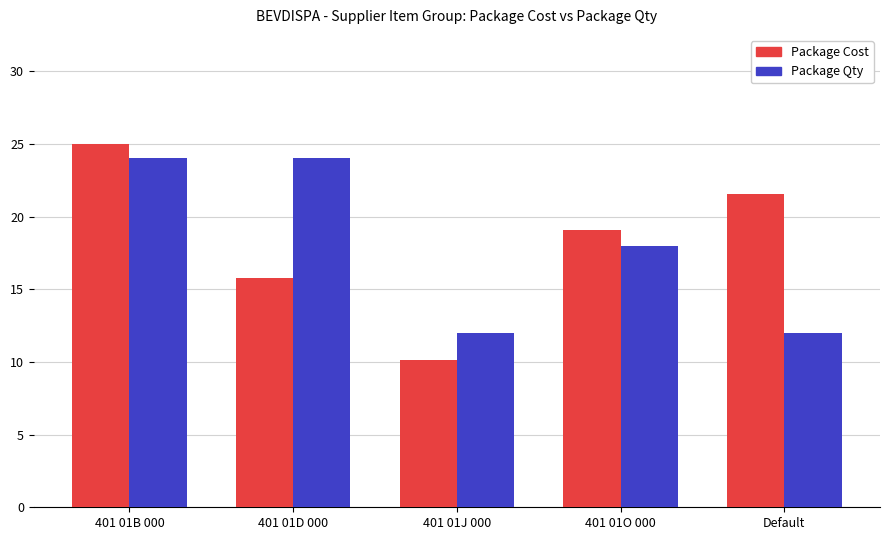

How many bars are there in total?

10